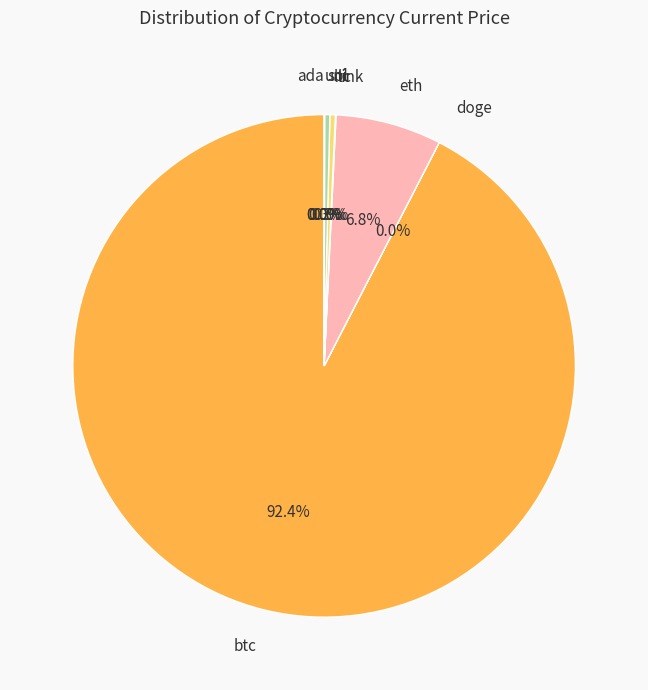

What is the largest slice in the pie chart?

btc